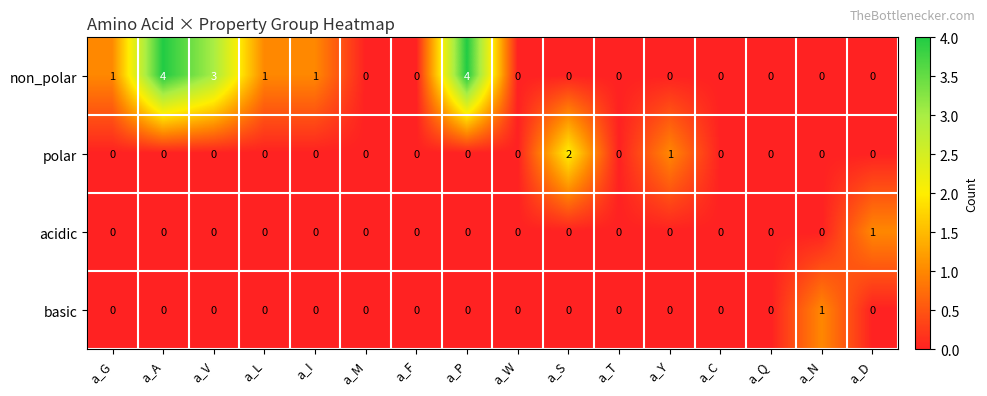

Count the basic values in the range 0 to 1.

16